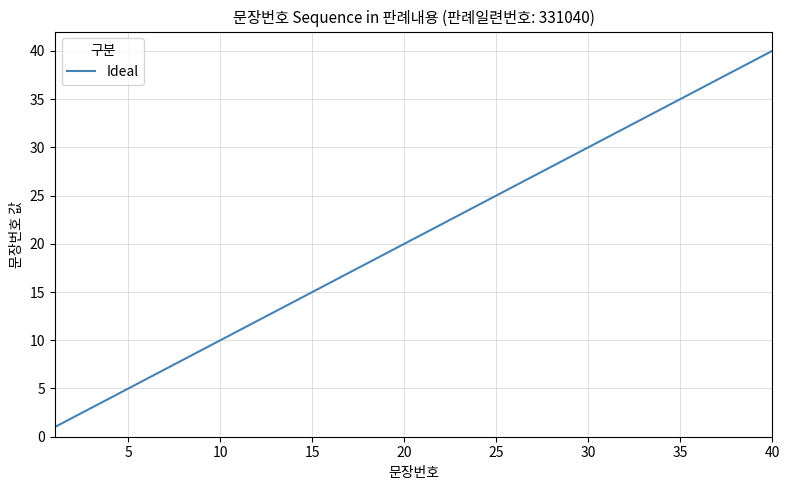

What is the difference between the maximum and second lowest values?

38